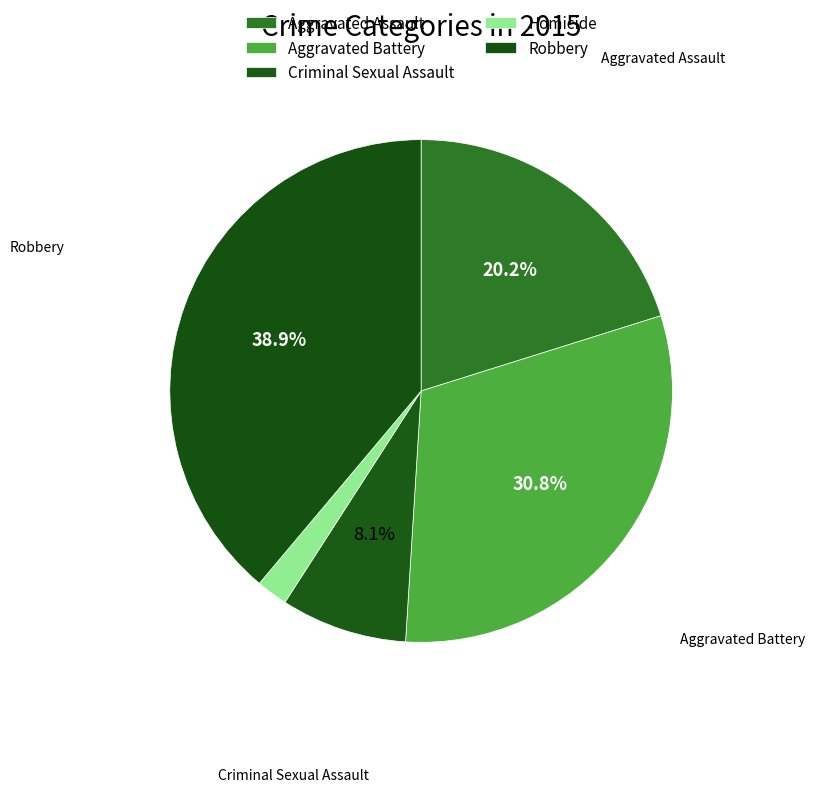

The Aggravated Battery slice represents 31% of the pie. True or false?

True